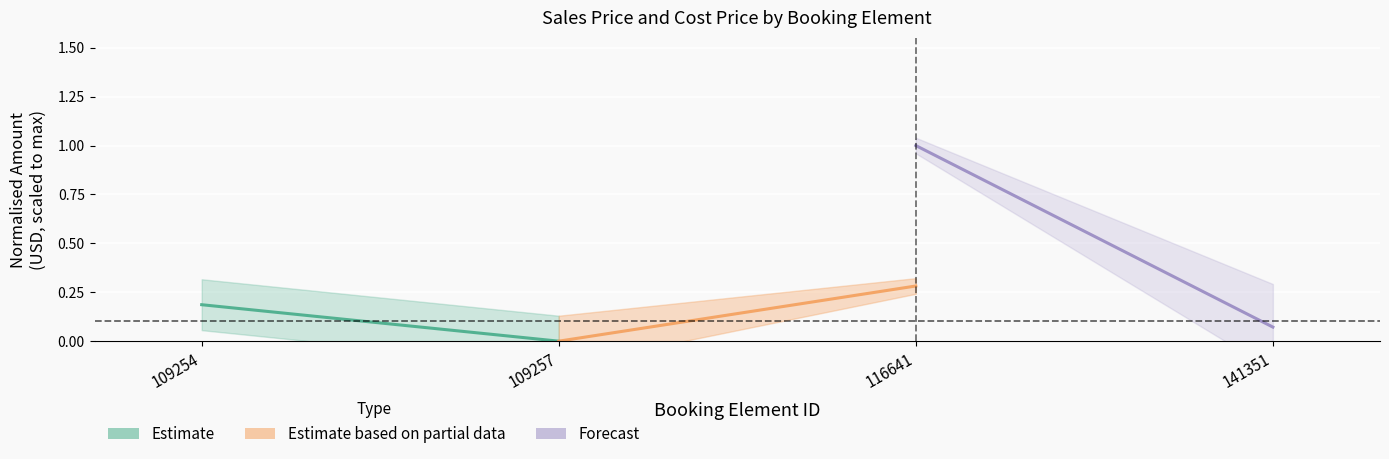

Is this an area chart (filled region under the line)?

No